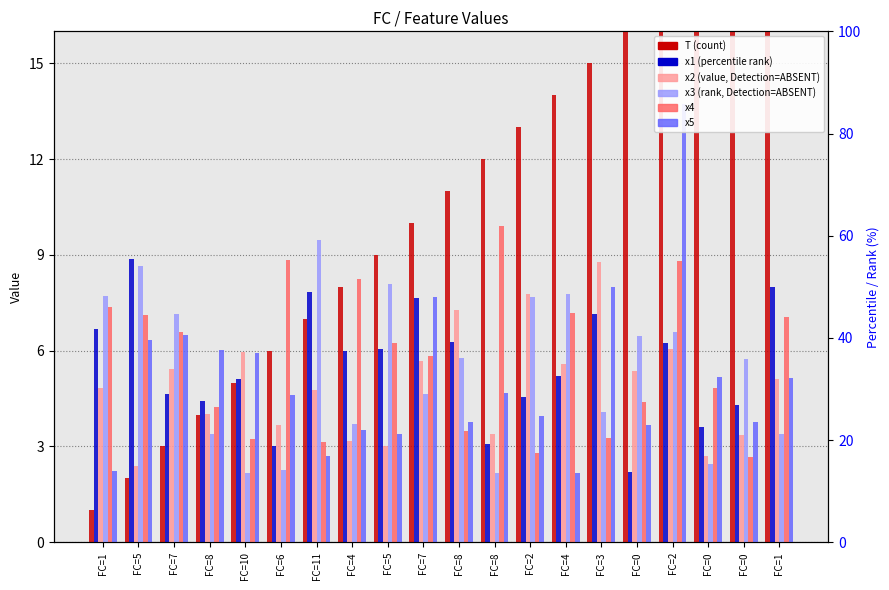

How many bars are there in each group?

6